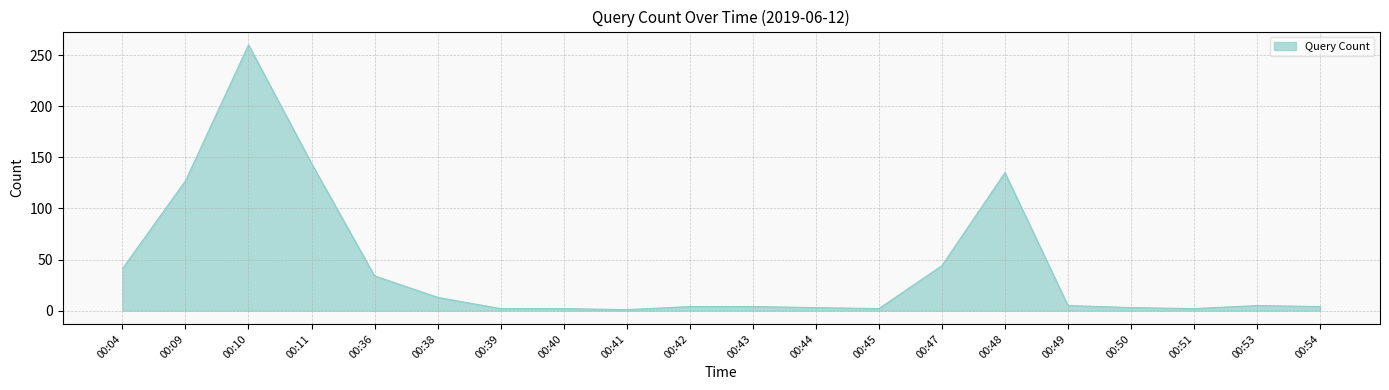

True or false: the data shows 2 at 00:39.

True